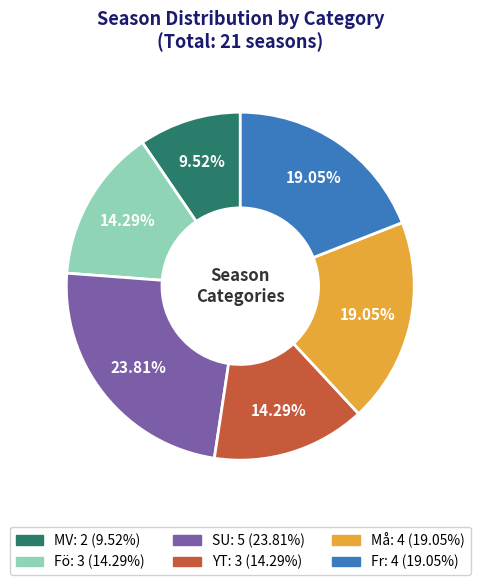

Which has a higher value, YT or Må?

Må